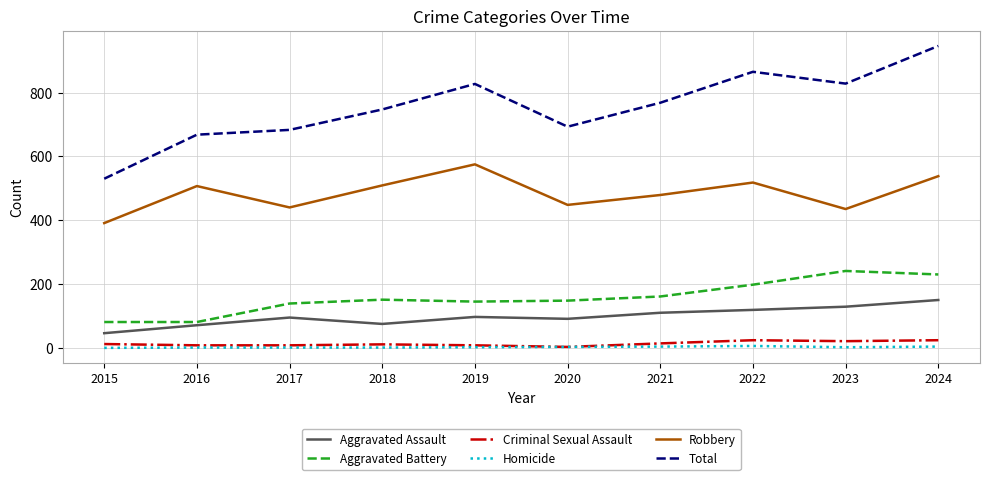

What is the maximum value for Aggravated Battery?

241